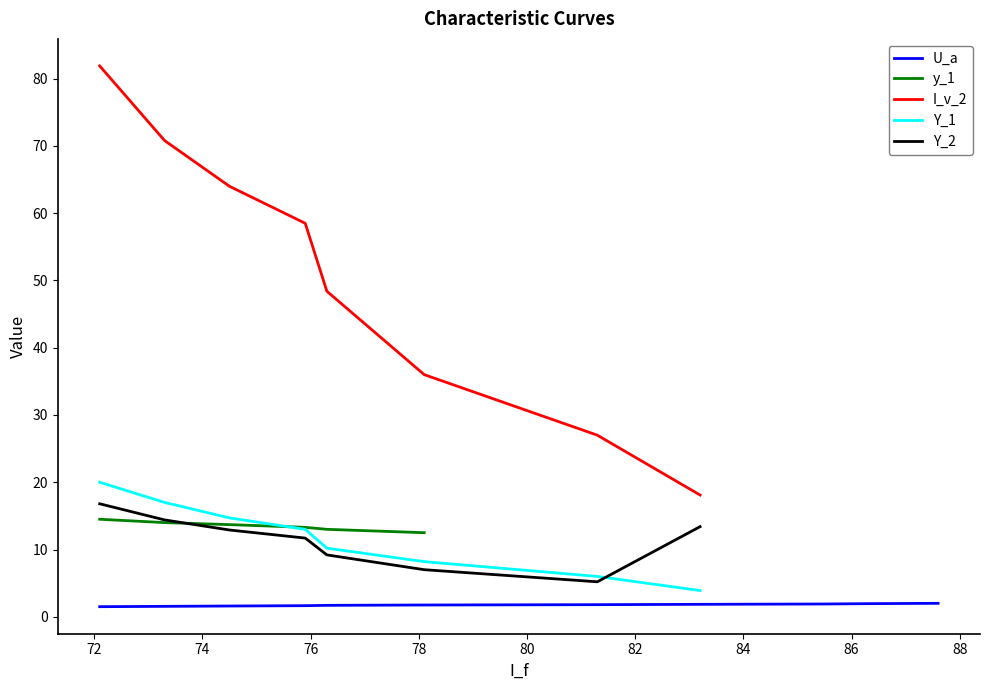

What is the minimum value shown in the chart?

1.5